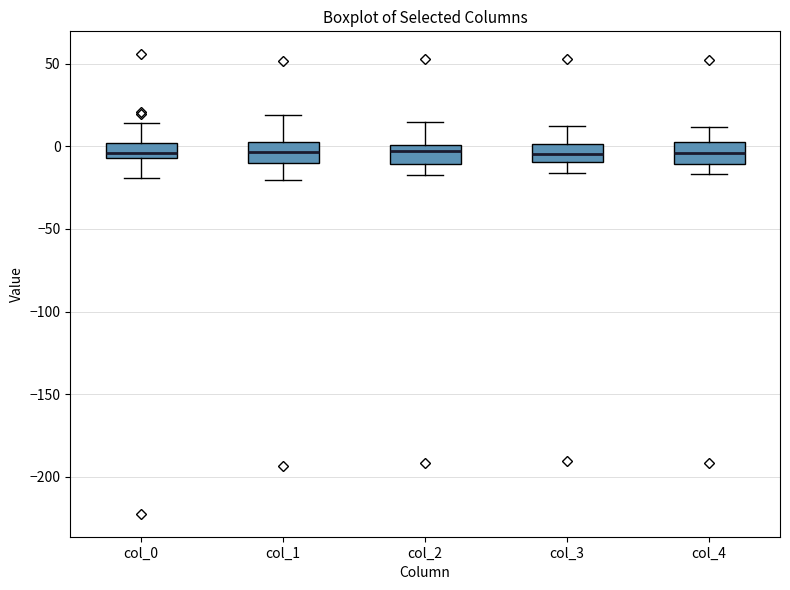

Reading left to right, transcribe this box plot: for each box, give where its median line is, the range the box spans, and where its two whiskers end, as read against the y-axis. The values are not printed on the chart, so give them approximately, as read against the axis.

col_0: median -5 (just above the box's lower edge), box -5 to 0, whiskers -20 to 15
col_1: median -5, box -10 to 5, whiskers -20 to 20
col_2: median -5, box -10 to 0, whiskers -15 to 15
col_3: median -5, box -10 to 0, whiskers -15 to 10
col_4: median -5, box -10 to 0, whiskers -15 to 10